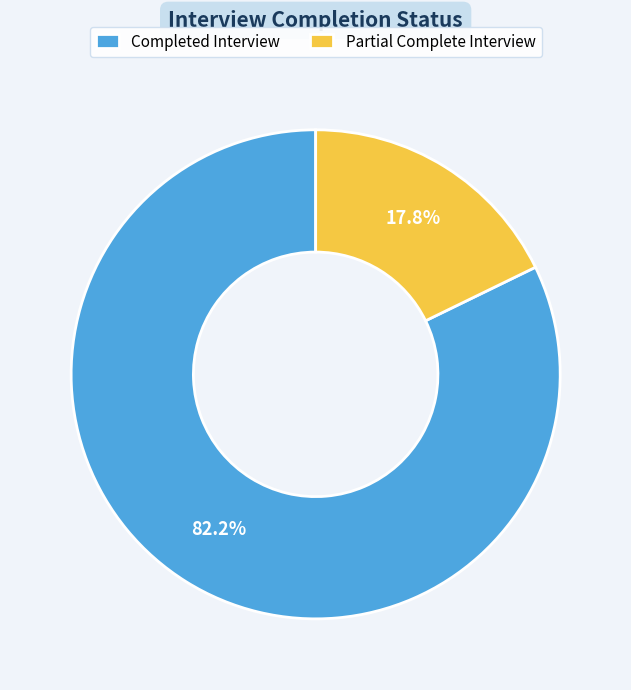

Which slice represents more than half of the pie?

Completed Interview